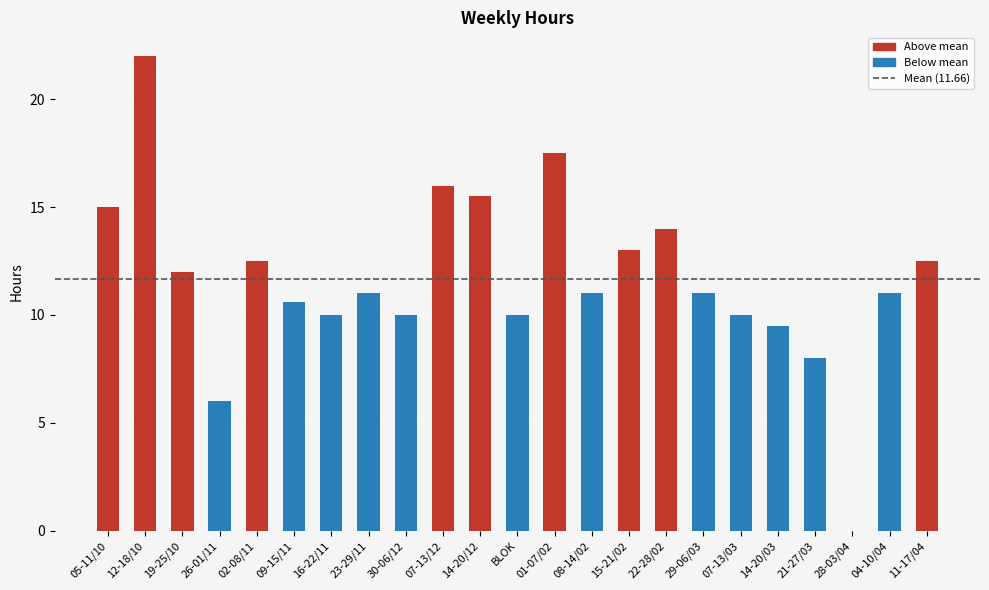

What is the sum of all values?

268.1